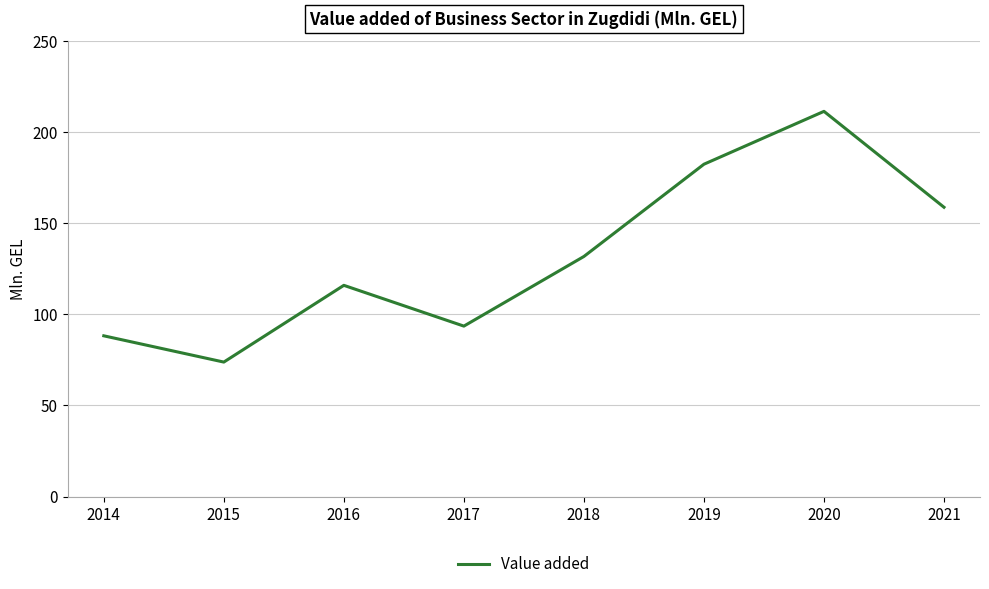

At which category does the chart reach its minimum across all series?

2015